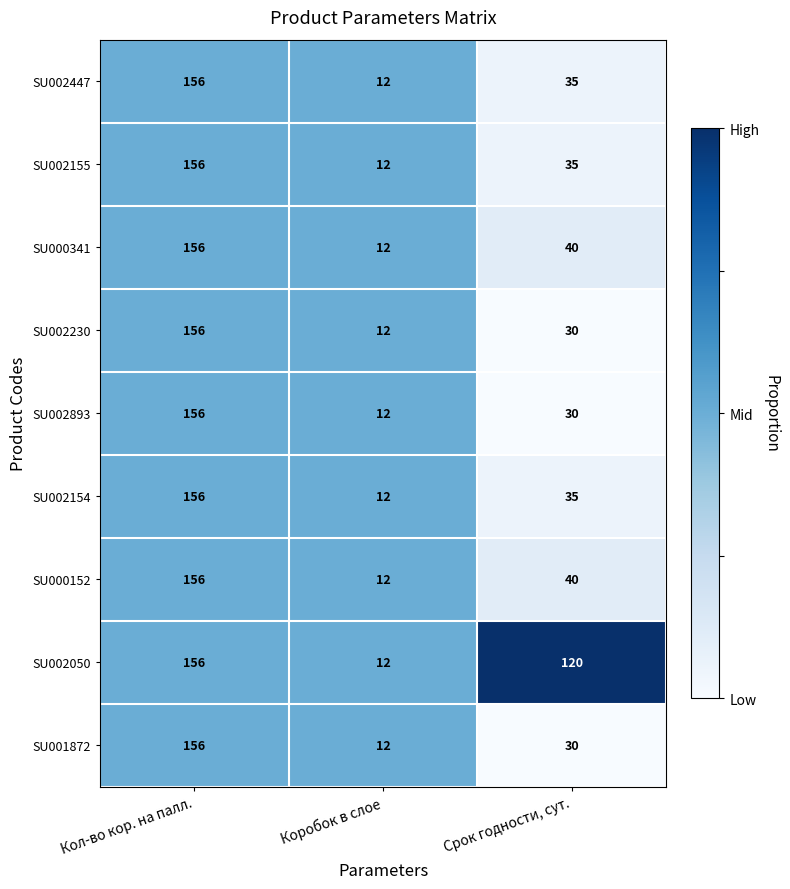

Count the number of data series in this chart.

9